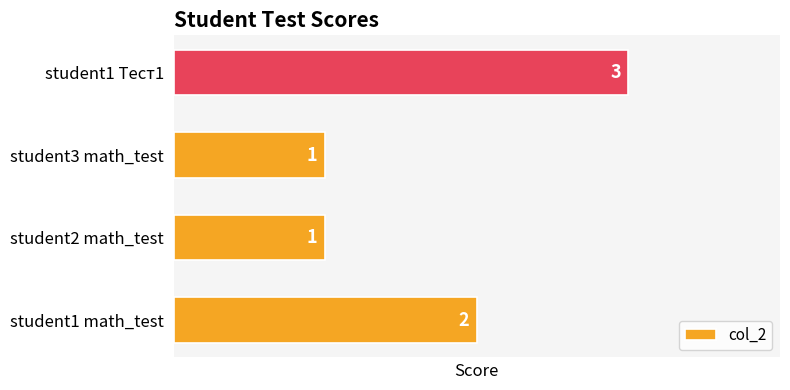

The chart shows a value of 2 at student2 math_test. True or false?

False